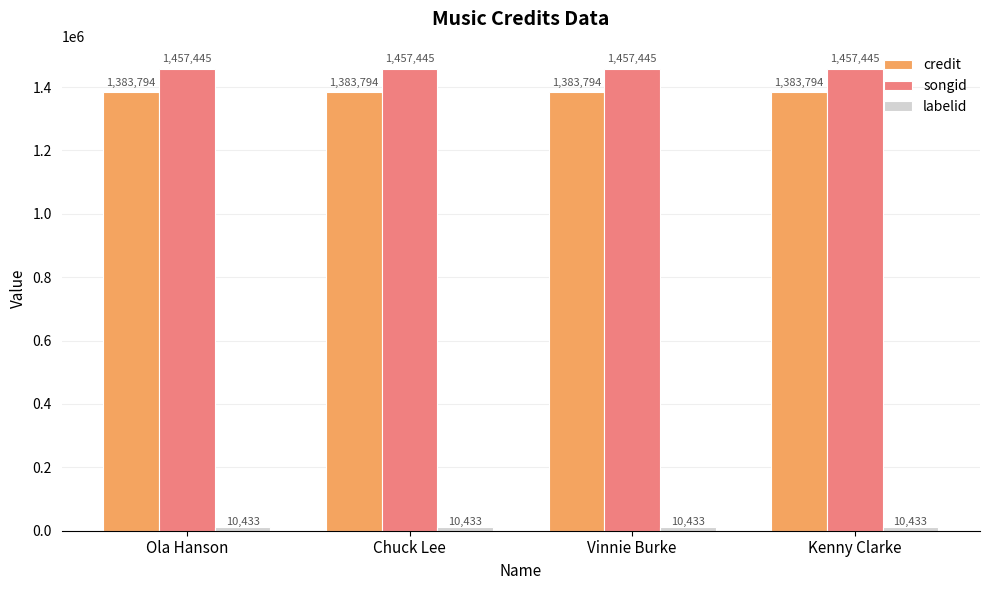

What is the sum of the credit values at Chuck Lee and Kenny Clarke?

2767588